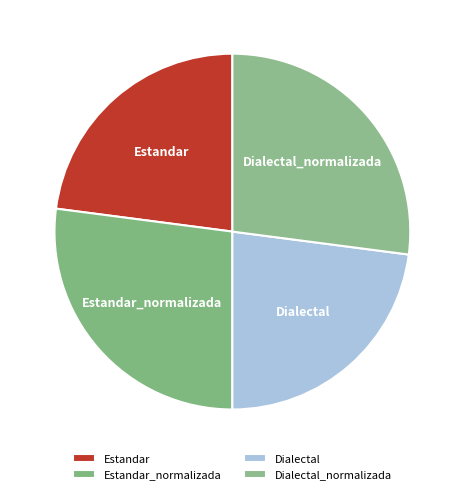

Is there any slice that represents more than half of the pie?

No